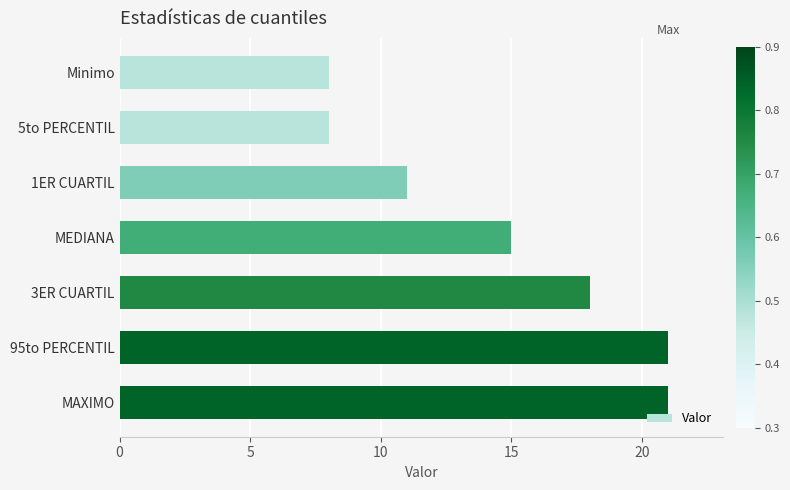

Reading top to bottom, list all the values displayed in this chart.

8	8	11	15	18	21	21